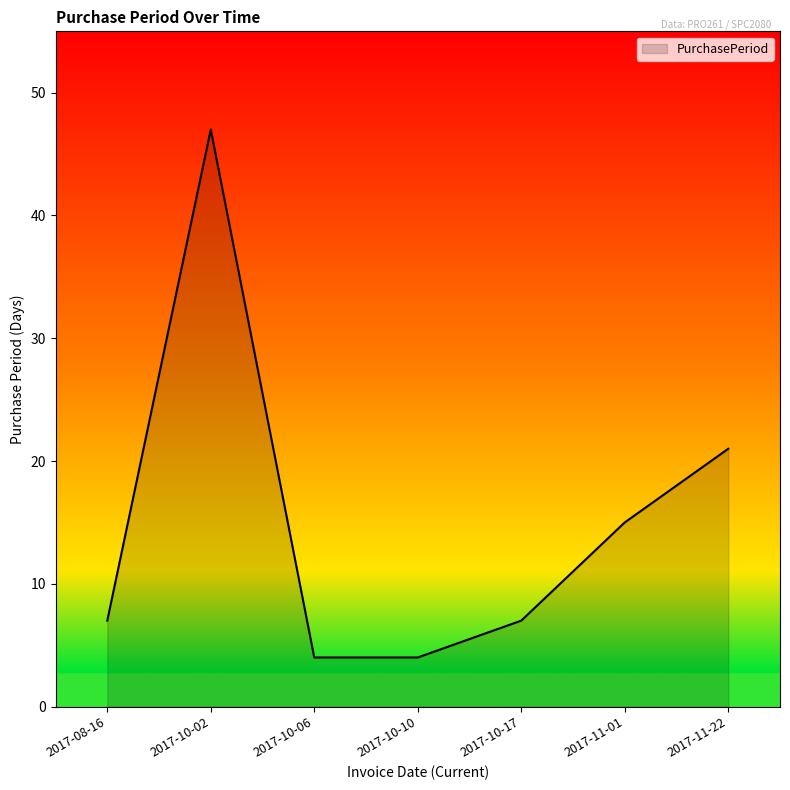

What is the minimum value shown in the chart?

4